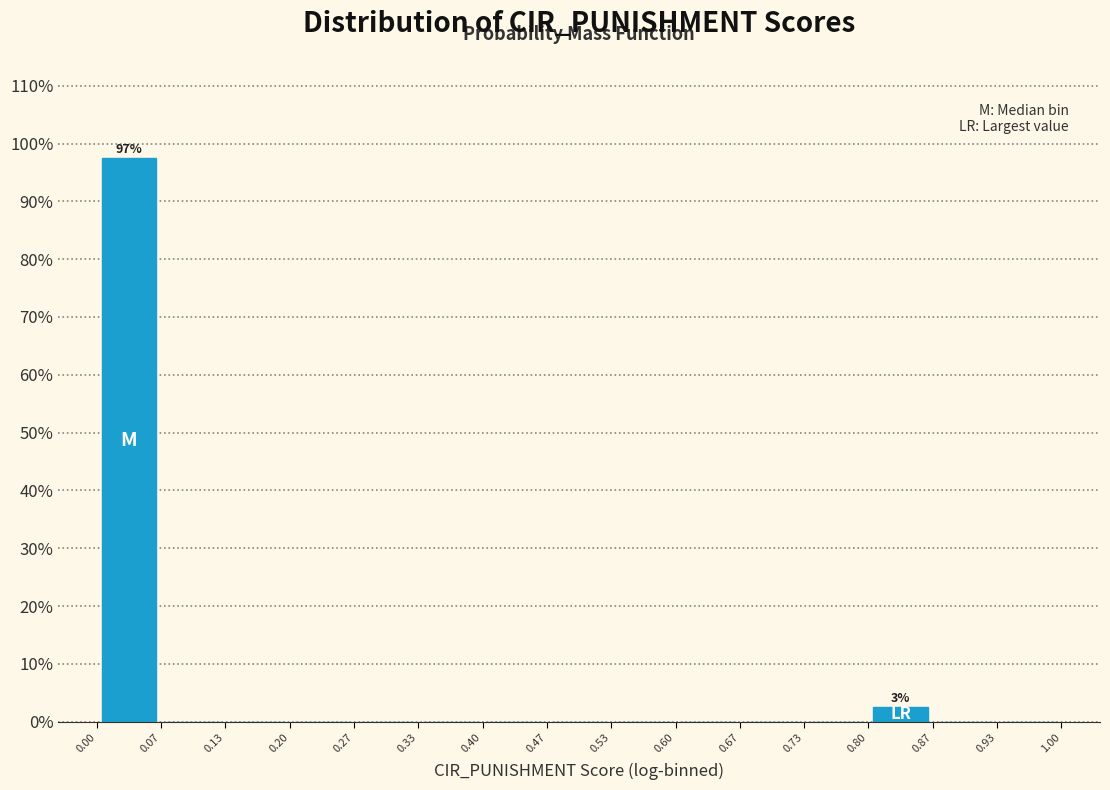

Which range on the x-axis has the tallest bar?

0.00 to 0.07